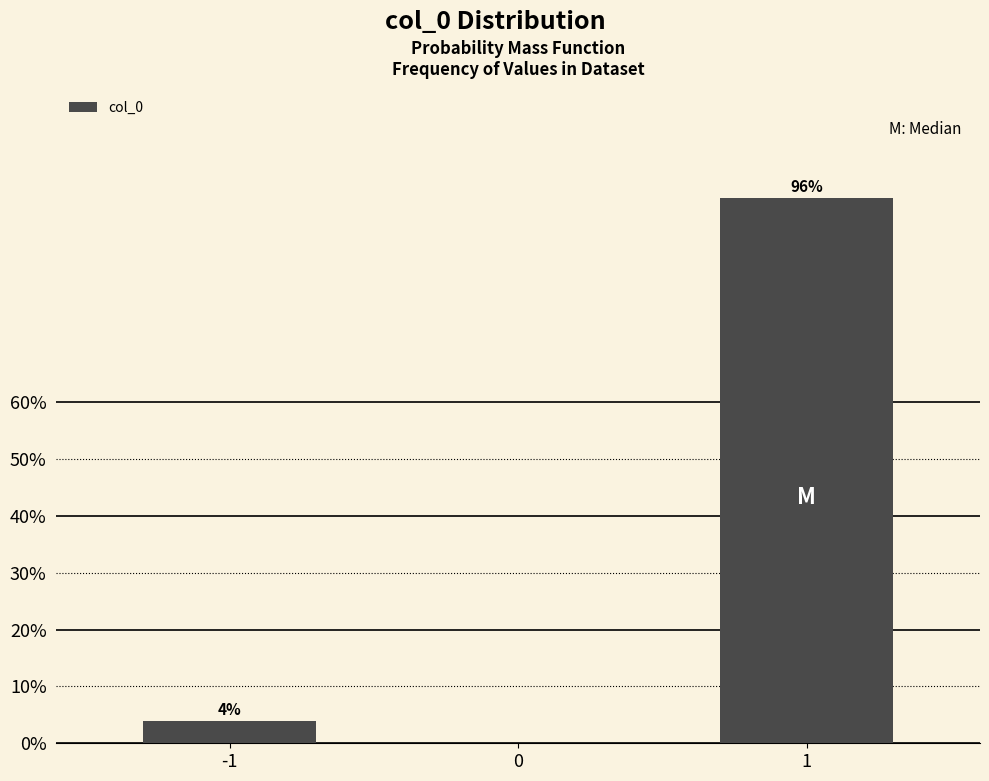

Reading left to right, transcribe all the data shown in this chart.

-1=4.0	0=0.0	1=96.0